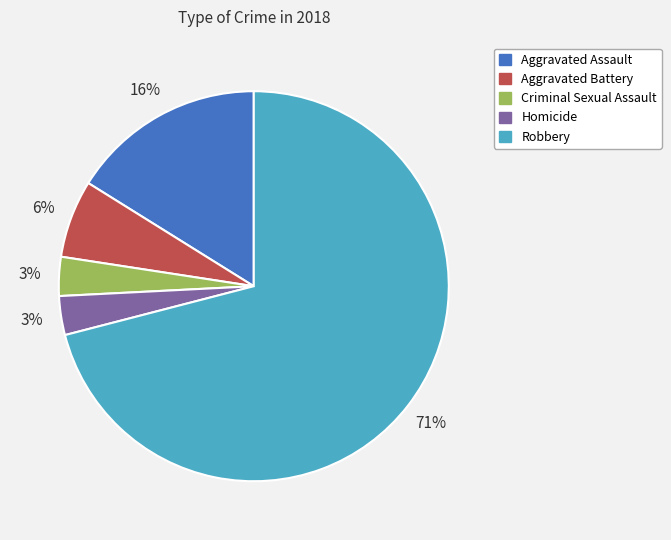

What is the largest slice in the pie chart?

Robbery